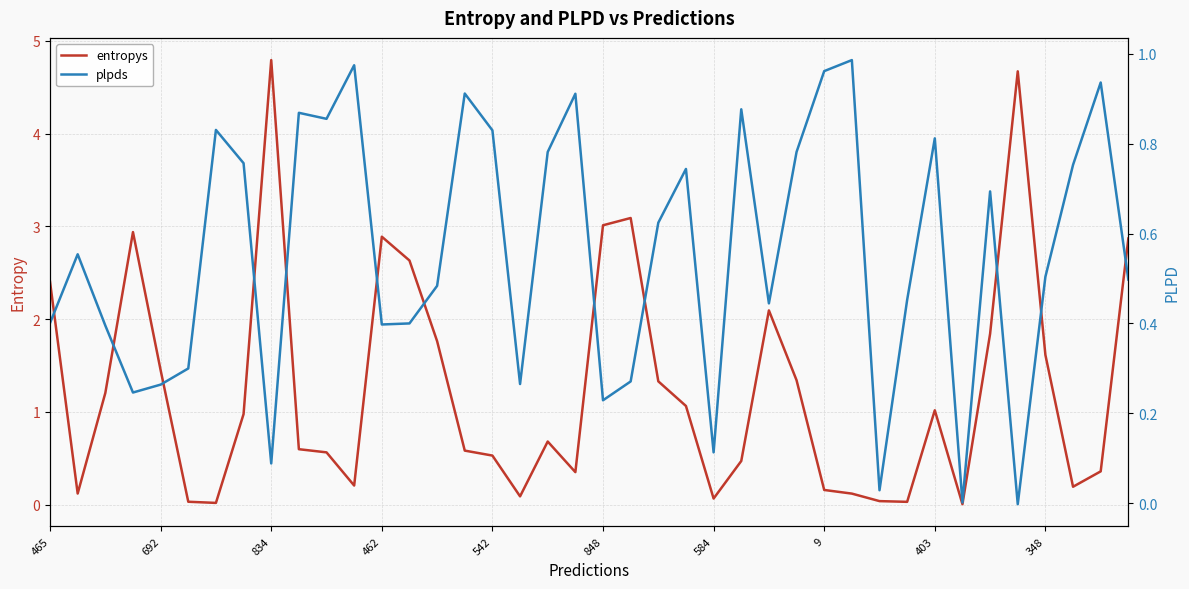

What is the highest value of the plpds series?

1.0